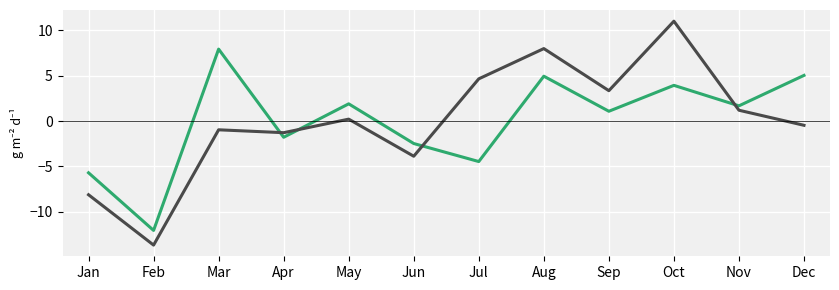

What is the difference between the highest and lowest values at Jul?

9.1